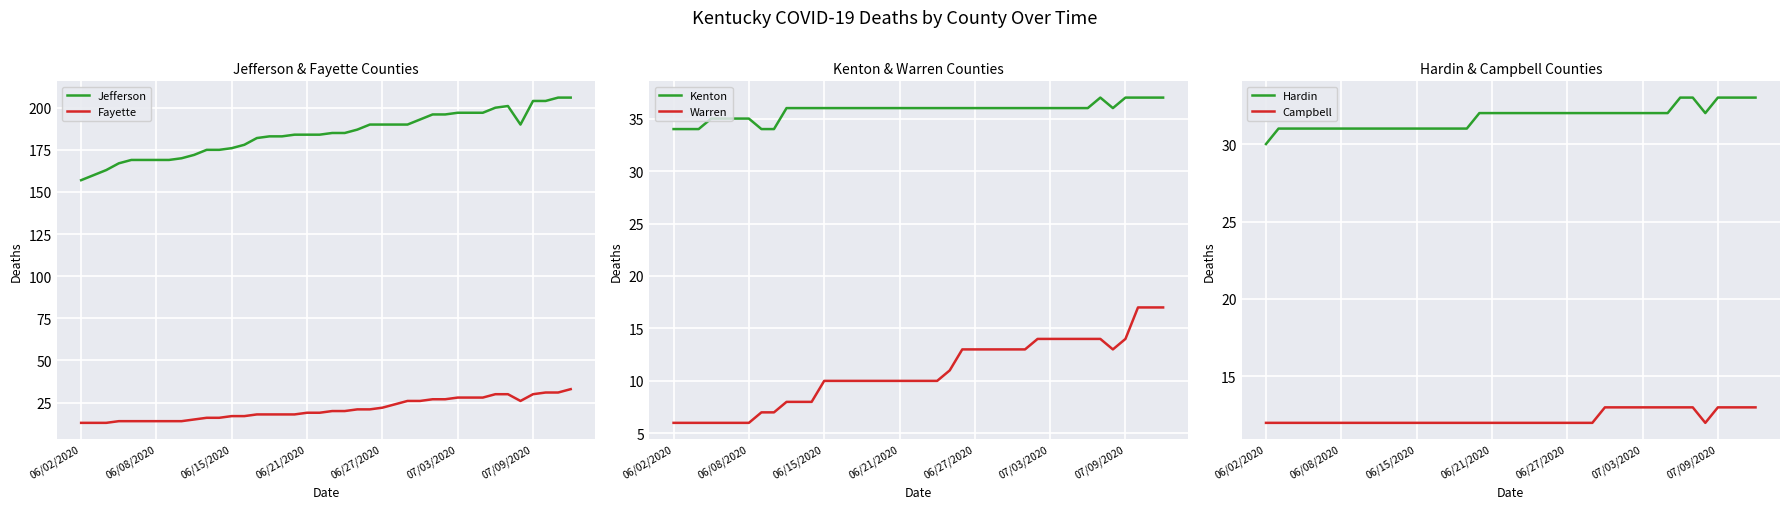

Count the number of data series in this chart.

6